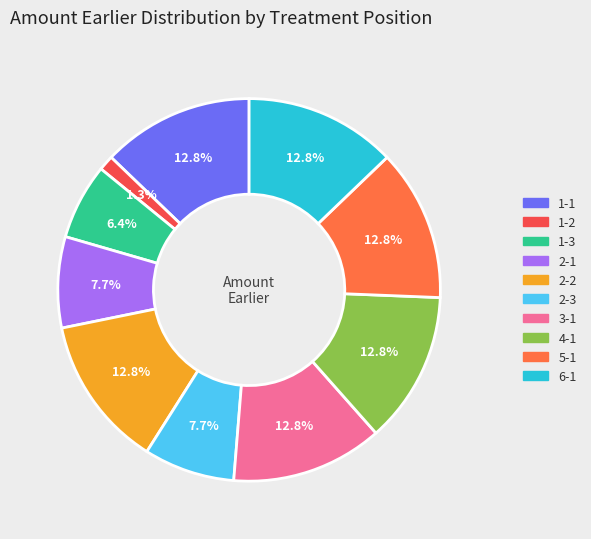

Is the sum of 2-2 and 4-1 greater than half?

No